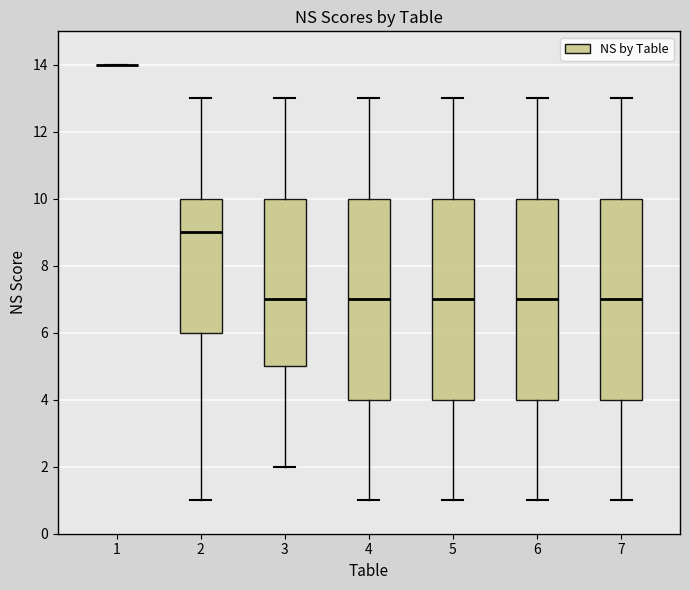

Where does the upper whisker of the box at x = 3 end on the y-axis? The values are not printed on the chart, so give them approximately, as read against the axis.

13